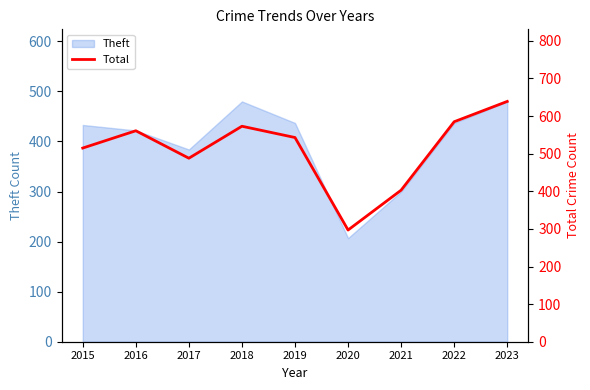

Approximately how many times larger is the value at 2017 compared to 2019?

0.9